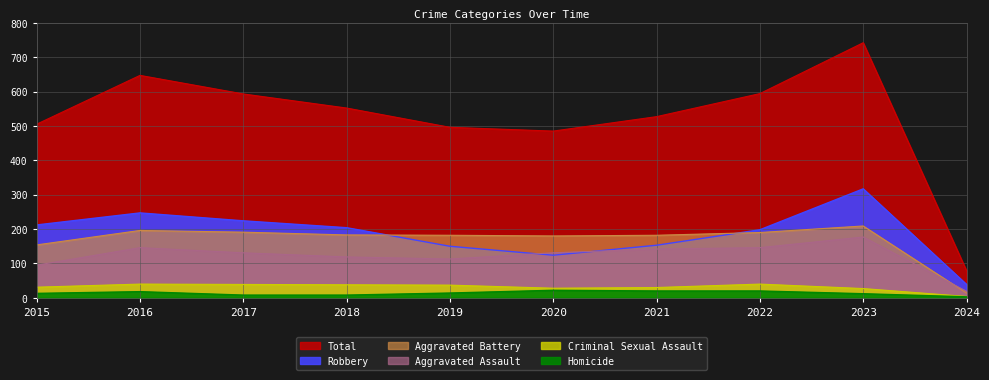

Reading left to right, transcribe all the data shown in this chart.

Aggravated Assault: 2015=95	2016=146	2017=131	2018=119	2019=113	2020=131	2021=142	2022=146	2023=177	2024=19
Aggravated Battery: 2015=154	2016=196	2017=191	2018=183	2019=182	2020=180	2021=182	2022=190	2023=209	2024=14
Criminal Sexual Assault: 2015=31	2016=40	2017=39	2018=38	2019=37	2020=28	2021=30	2022=40	2023=27	2024=4
Homicide: 2015=13	2016=18	2017=8	2018=8	2019=14	2020=22	2021=20	2022=20	2023=12	2024=3
Robbery: 2015=212	2016=247	2017=224	2018=204	2019=150	2020=124	2021=153	2022=198	2023=317	2024=39
Total: 2015=505	2016=647	2017=593	2018=552	2019=496	2020=485	2021=527	2022=594	2023=742	2024=79